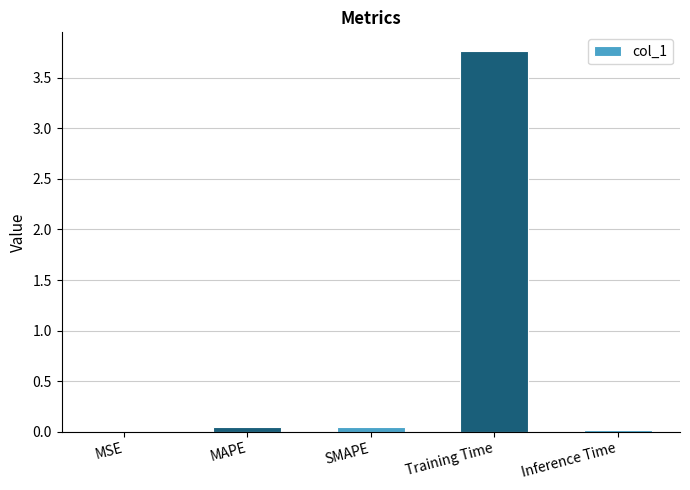

Are the bars horizontal?

No